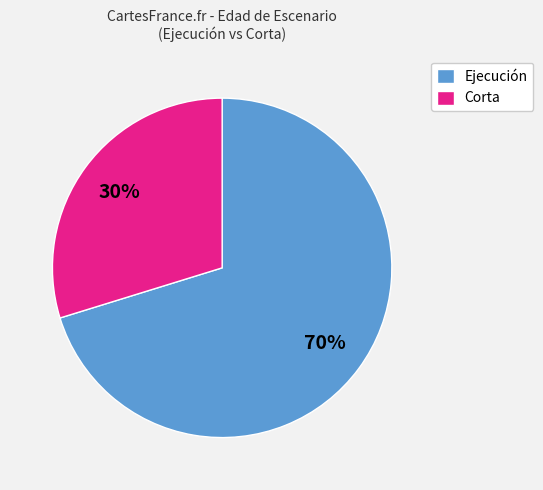

Does any single category account for the majority?

Yes